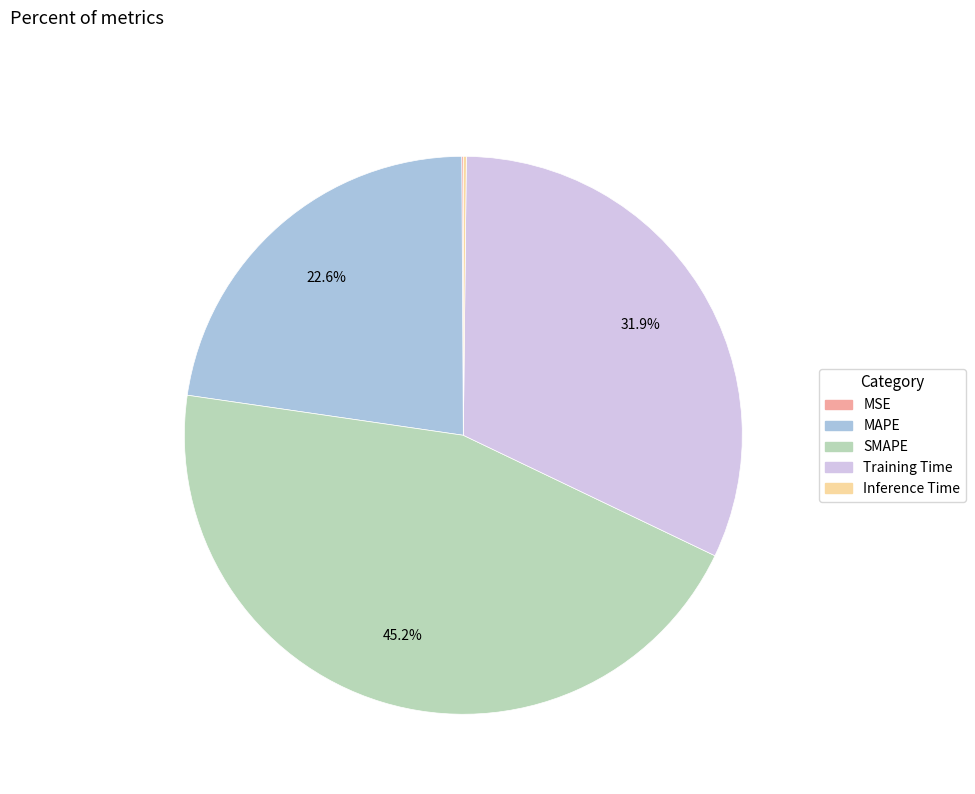

Which slice is the largest?

SMAPE